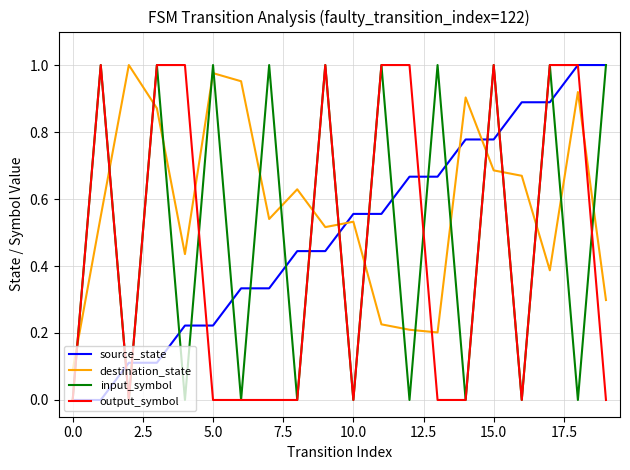

Which series has the largest total across all categories?

destination_state